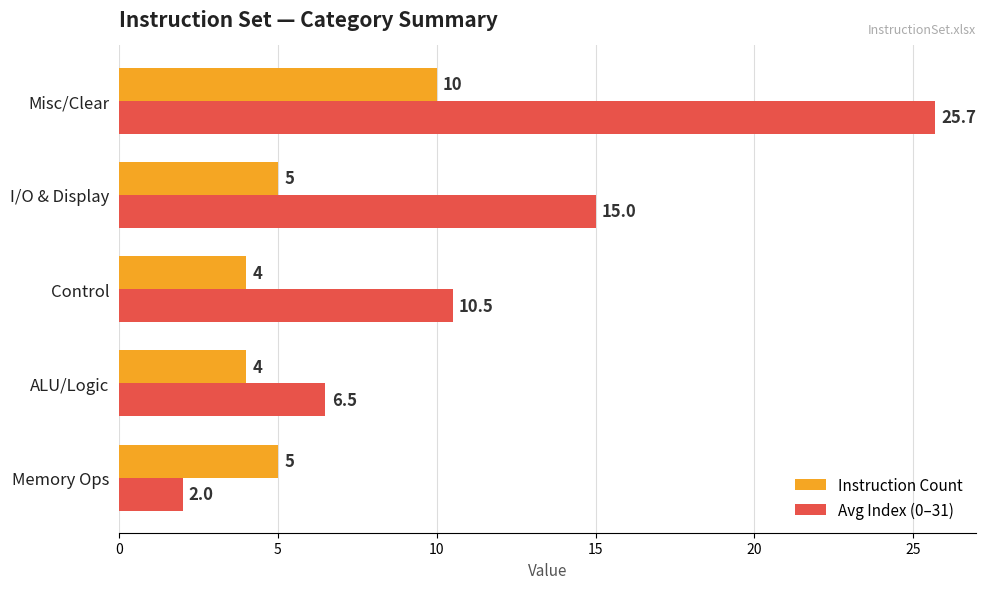

Which series has the widest spread of values?

Avg Index (0–31)